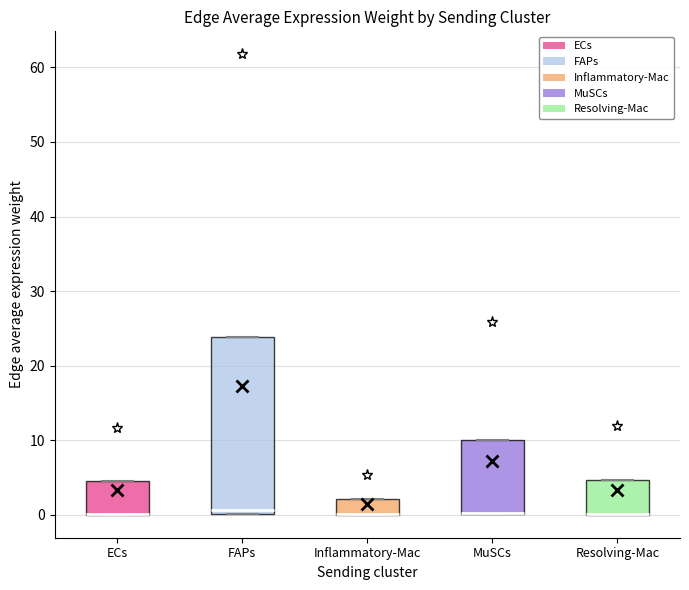

Reading left to right, transcribe this box plot: for each box, give where its median line is, the range the box spans, and where its two whiskers end, as read against the y-axis. The values are not printed on the chart, so give them approximately, as read against the axis.

ECs: median 0 (drawn on the box's lower edge), box 0 to 4, whiskers 0 to 4
FAPs: median 1, box 0 to 24, whiskers 0 to 24
Inflammatory-Mac: median 0 (drawn on the box's lower edge), box 0 to 2, whiskers 0 to 2
MuSCs: median 0 (drawn on the box's lower edge), box 0 to 10, whiskers 0 to 10
Resolving-Mac: median 0 (drawn on the box's lower edge), box 0 to 5, whiskers 0 to 5